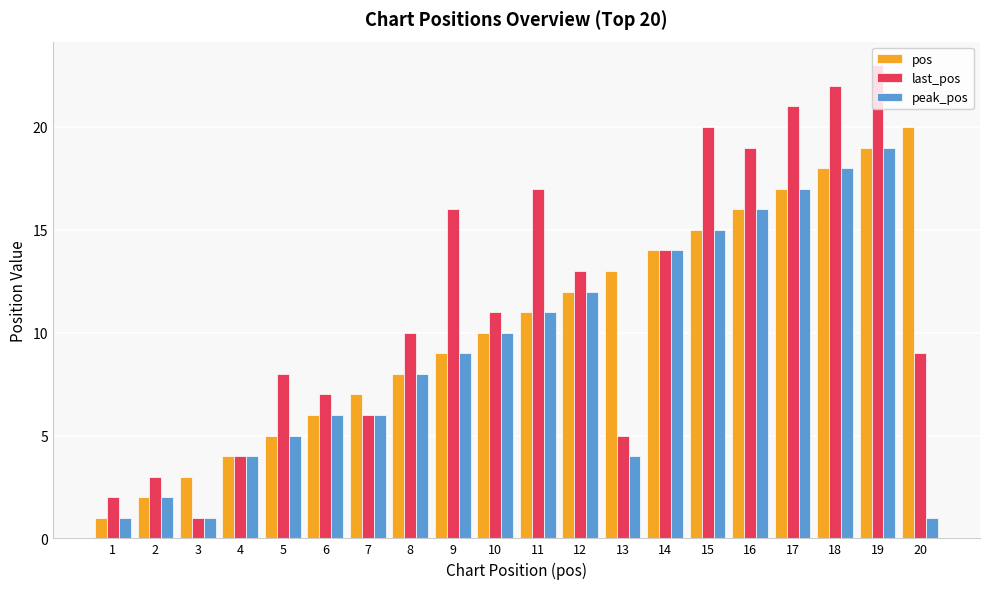

At which category is the sum across all series the highest?

19